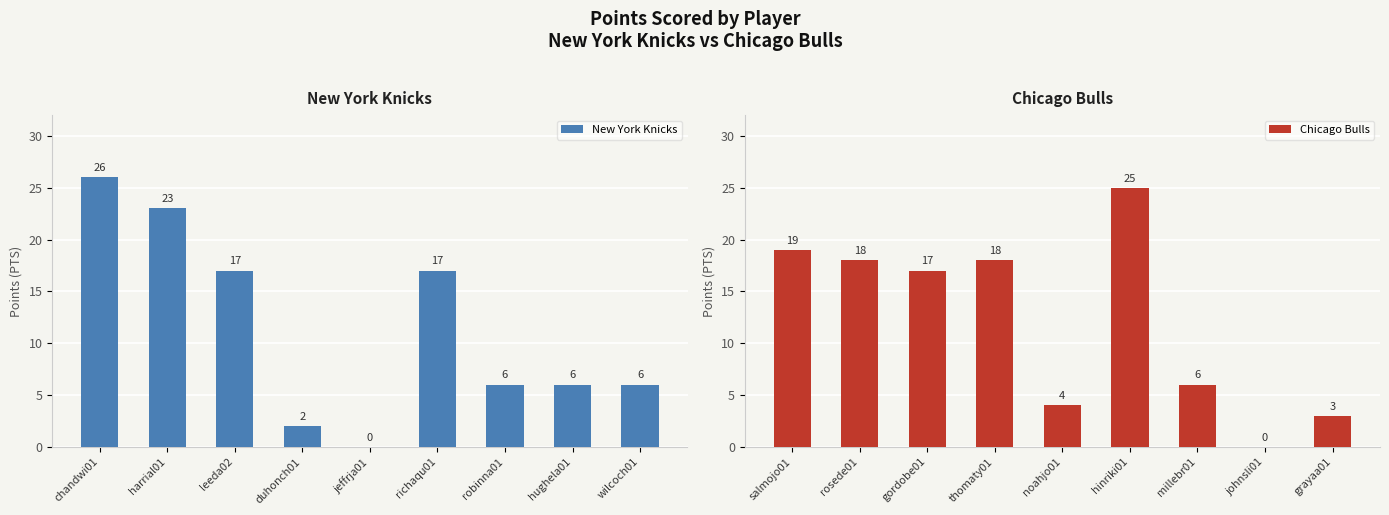

The New York Knicks series shows 0 at jeffrja01. True or false?

True